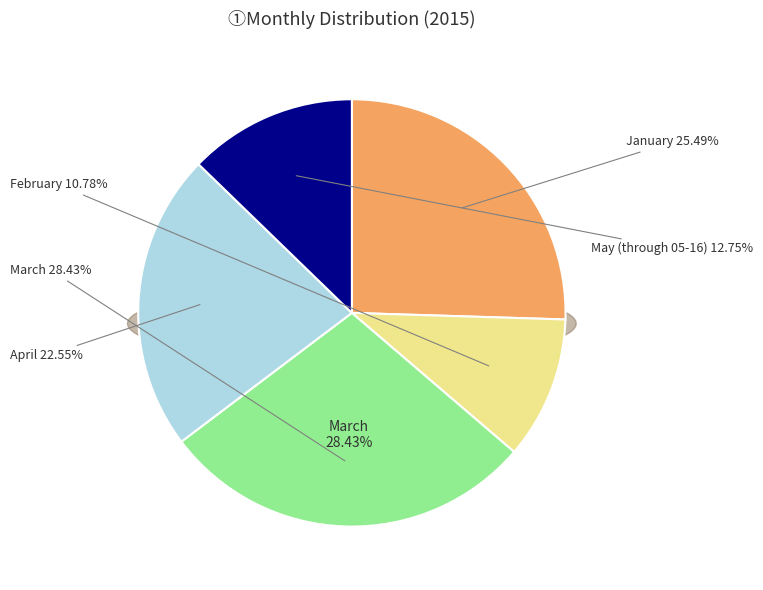

Does May (through 05-16) represent more than half of the total?

No